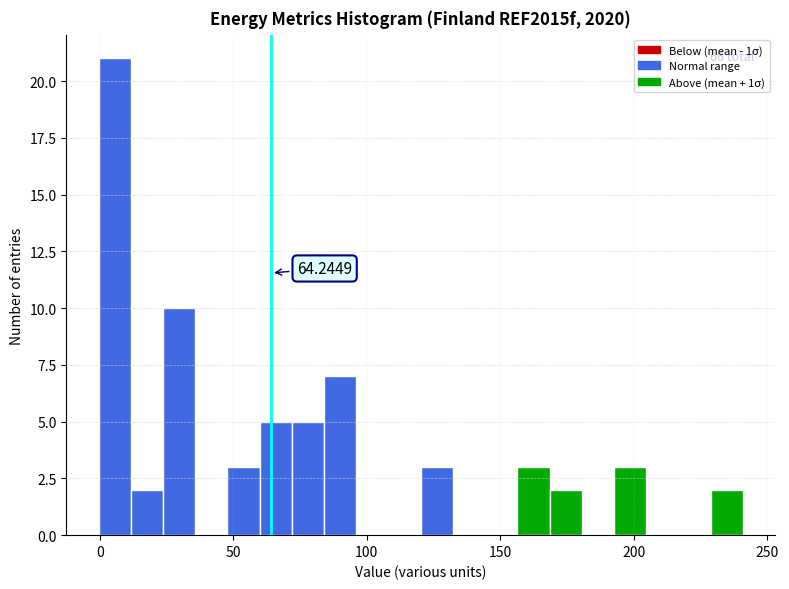

Read against the x-axis, roughly where is the centre of the tallest bar?

5